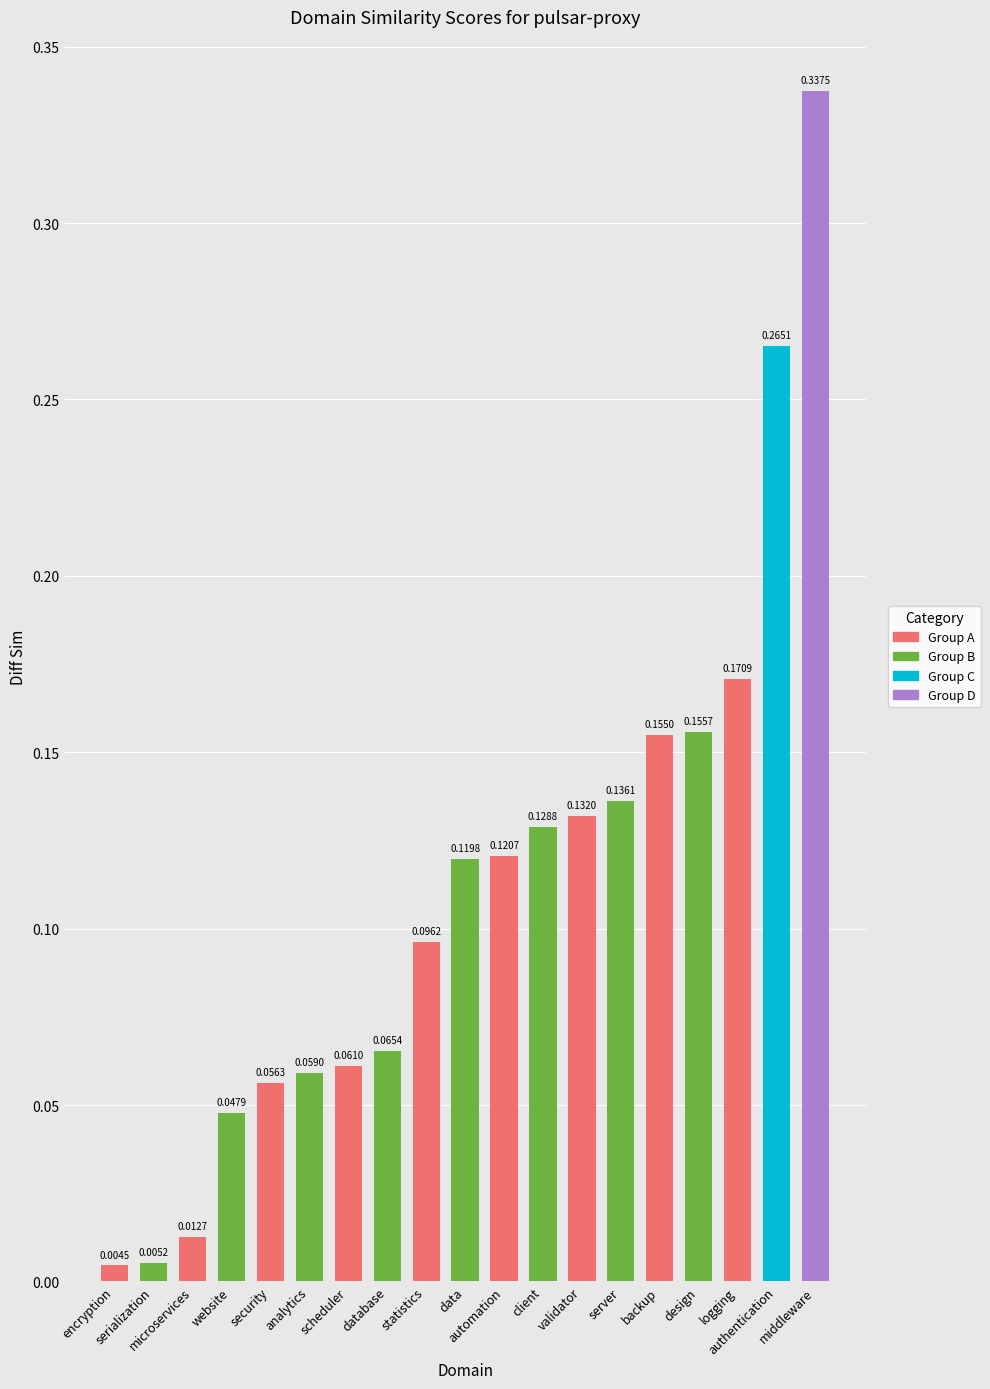

What is the label of the 9th bar from the left?

statistics